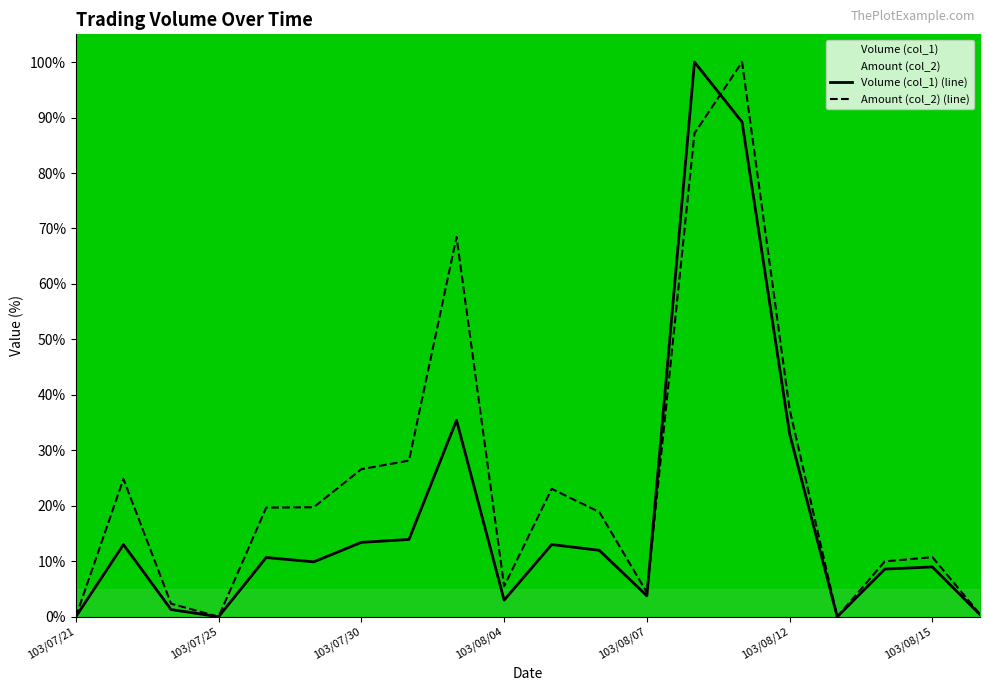

What is the maximum value shown in the chart?

100.0